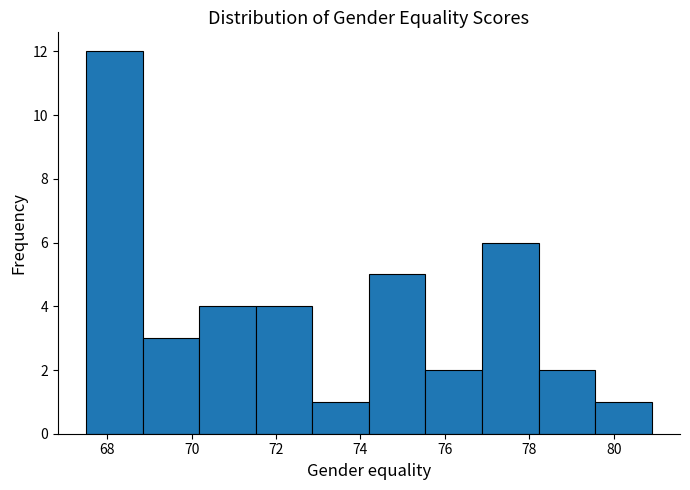

Which range on the x-axis has the tallest bar?

67.50 to 68.84